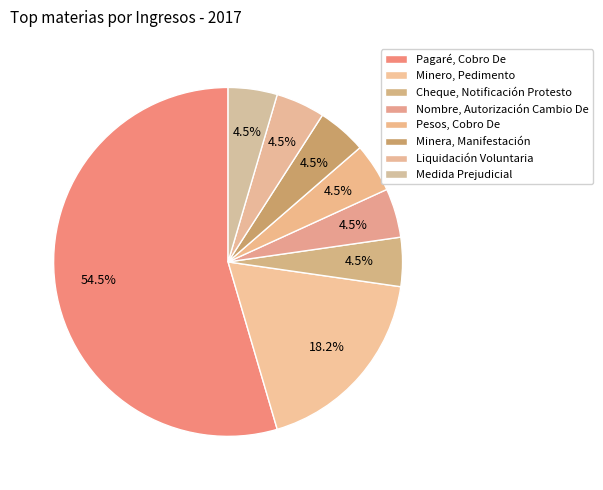

What percentage is the Minero, Pedimento slice, to the nearest percent?

18%